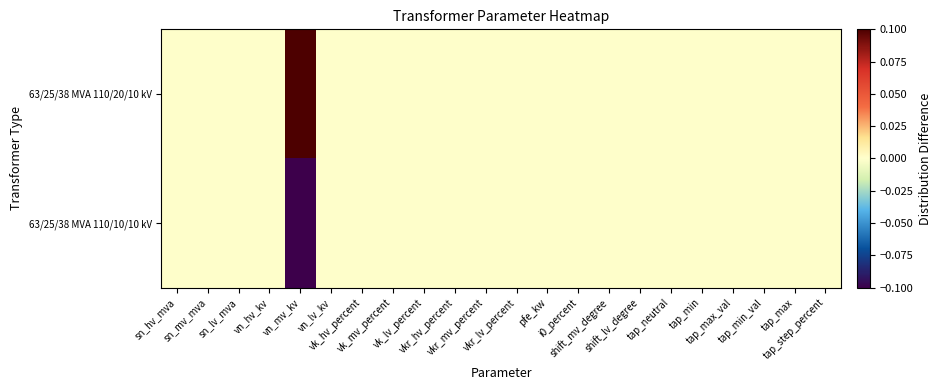

Reading right to left, extract all data points from this chart.

63/25/38 MVA 110/20/10 kV: tap_step_percent=0.0	tap_max=0.0	tap_min_val=0.0	tap_max_val=0.0	tap_min=0.0	tap_neutral=0.0	shift_lv_degree=0.0	shift_mv_degree=0.0	i0_percent=0.0	pfe_kw=0.0	vkr_lv_percent=0.0	vkr_mv_percent=0.0	vkr_hv_percent=0.0	vk_lv_percent=0.0	vk_mv_percent=0.0	vk_hv_percent=0.0	vn_lv_kv=0.0	vn_mv_kv=0.1	vn_hv_kv=0.0	sn_lv_mva=0.0	sn_mv_mva=0.0	sn_hv_mva=0.0
63/25/38 MVA 110/10/10 kV: tap_step_percent=0.0	tap_max=0.0	tap_min_val=0.0	tap_max_val=0.0	tap_min=0.0	tap_neutral=0.0	shift_lv_degree=0.0	shift_mv_degree=0.0	i0_percent=0.0	pfe_kw=0.0	vkr_lv_percent=0.0	vkr_mv_percent=0.0	vkr_hv_percent=0.0	vk_lv_percent=0.0	vk_mv_percent=0.0	vk_hv_percent=0.0	vn_lv_kv=0.0	vn_mv_kv=-0.1	vn_hv_kv=0.0	sn_lv_mva=0.0	sn_mv_mva=0.0	sn_hv_mva=0.0